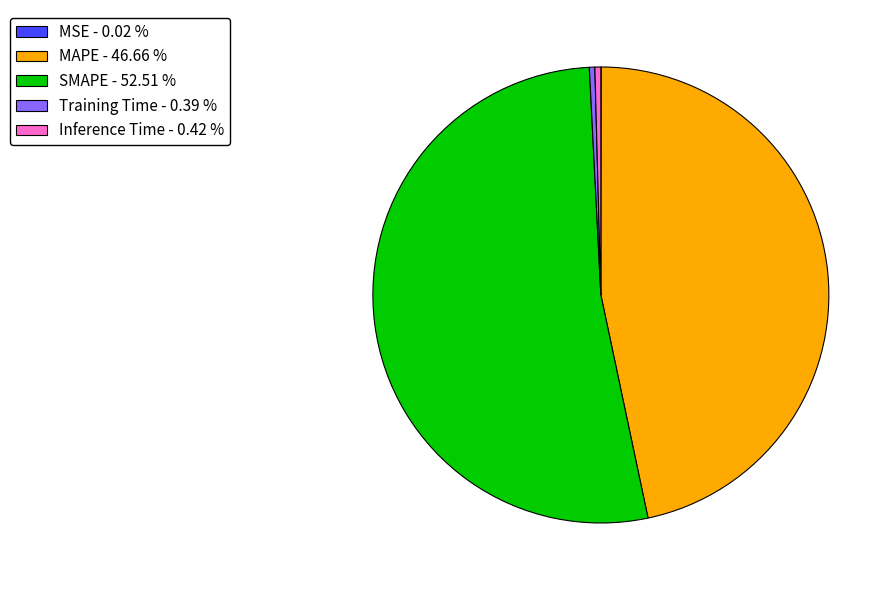

Does any single category account for the majority?

Yes